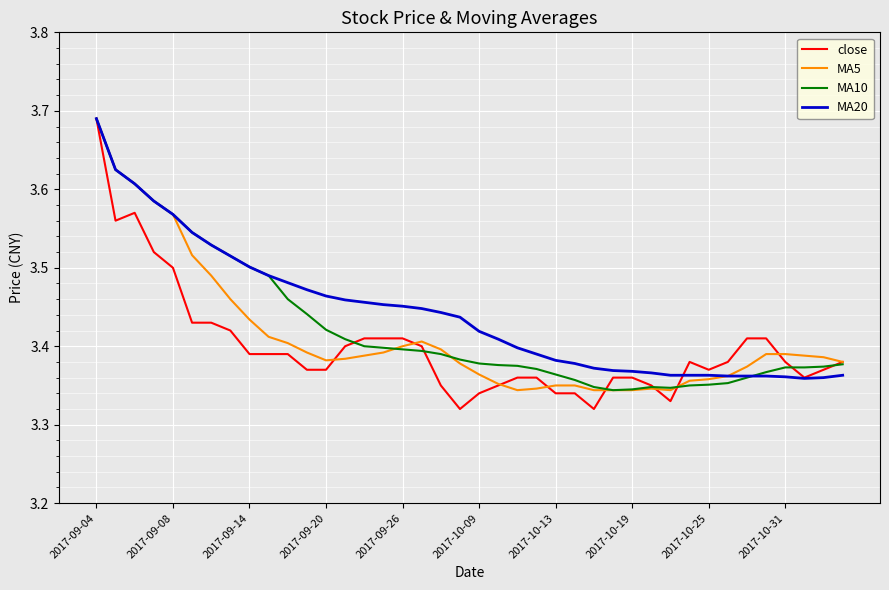

Which series has the largest range (max minus min)?

close